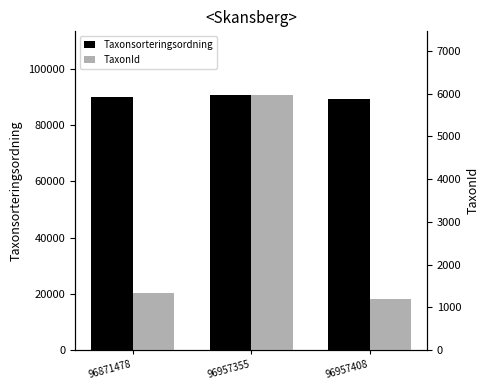

The Taxonsorteringsordning series shows 35057 at 96957408. True or false?

False